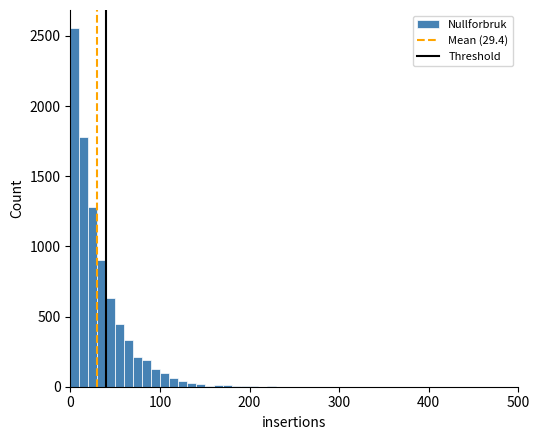

Read against the x-axis, roughly where is the centre of the tallest bar?

10